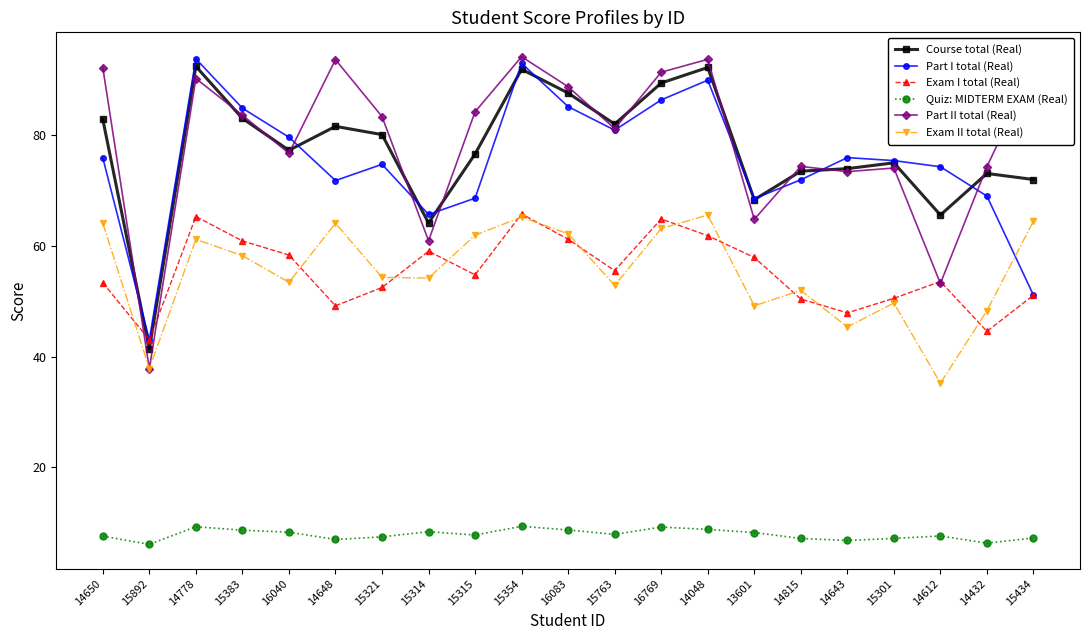

How many lines are shown in the chart?

6